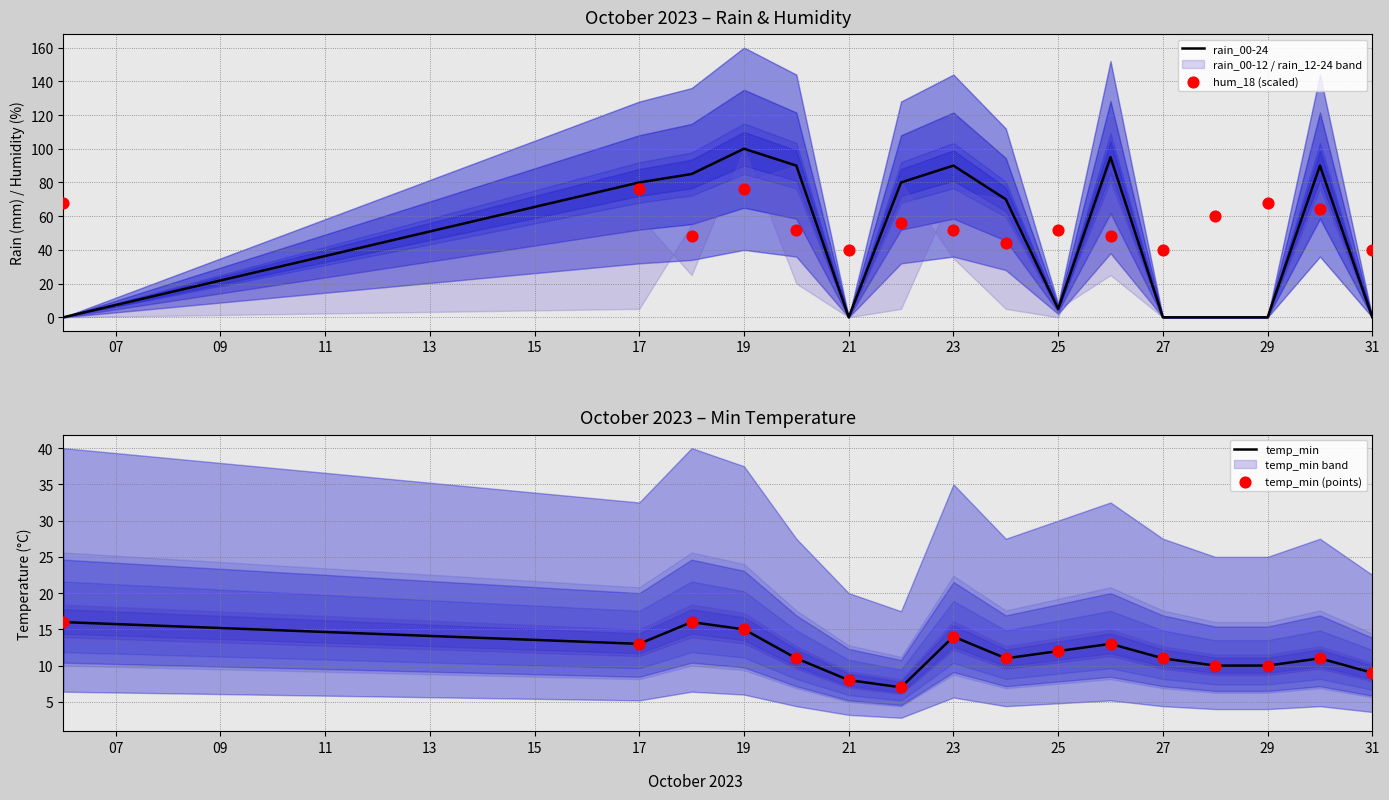

True or false: rain_00-24 has a value of 48 at 27.

False